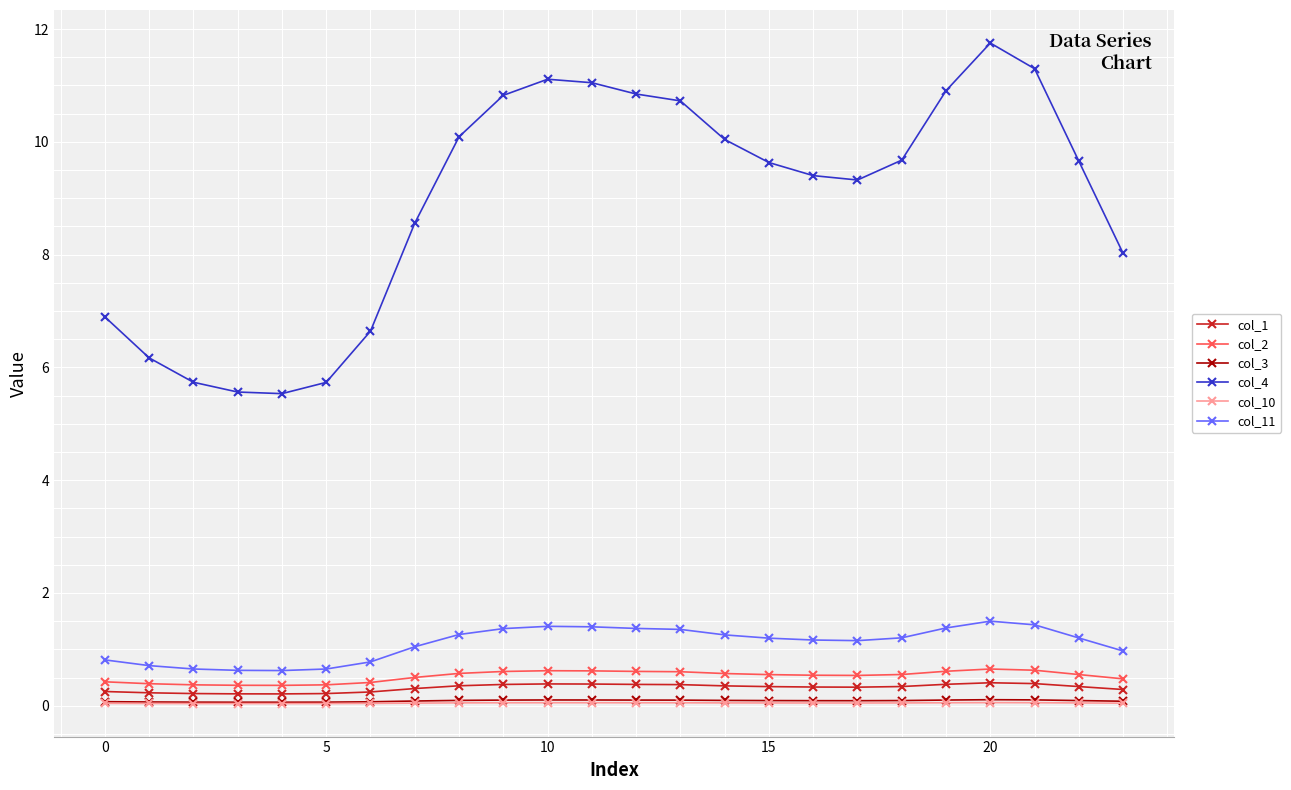

Does the chart have visible grid lines?

Yes